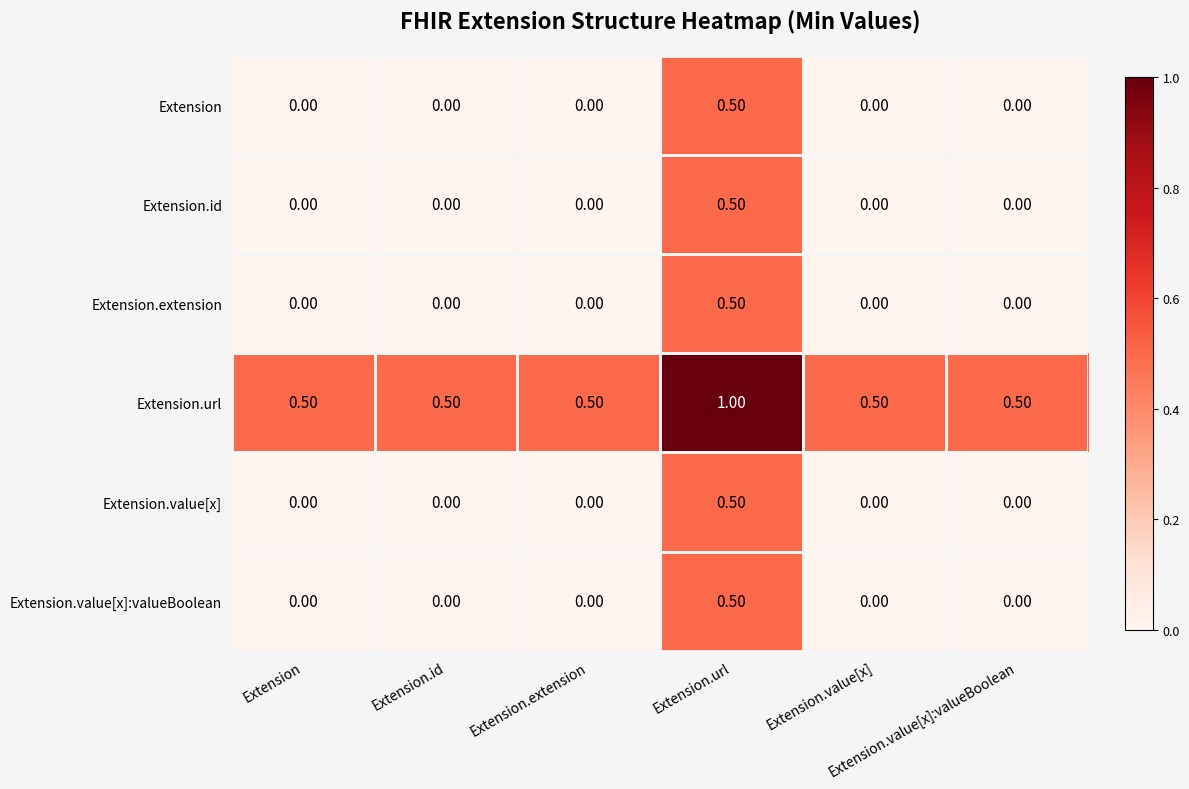

At which category is the sum across all series the highest?

Extension.url